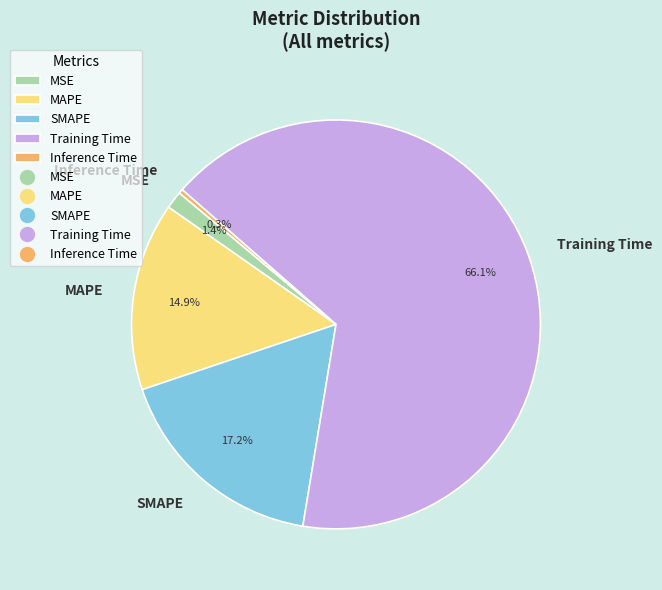

Combined, what portion of the pie is MSE and MAPE?

16.3%